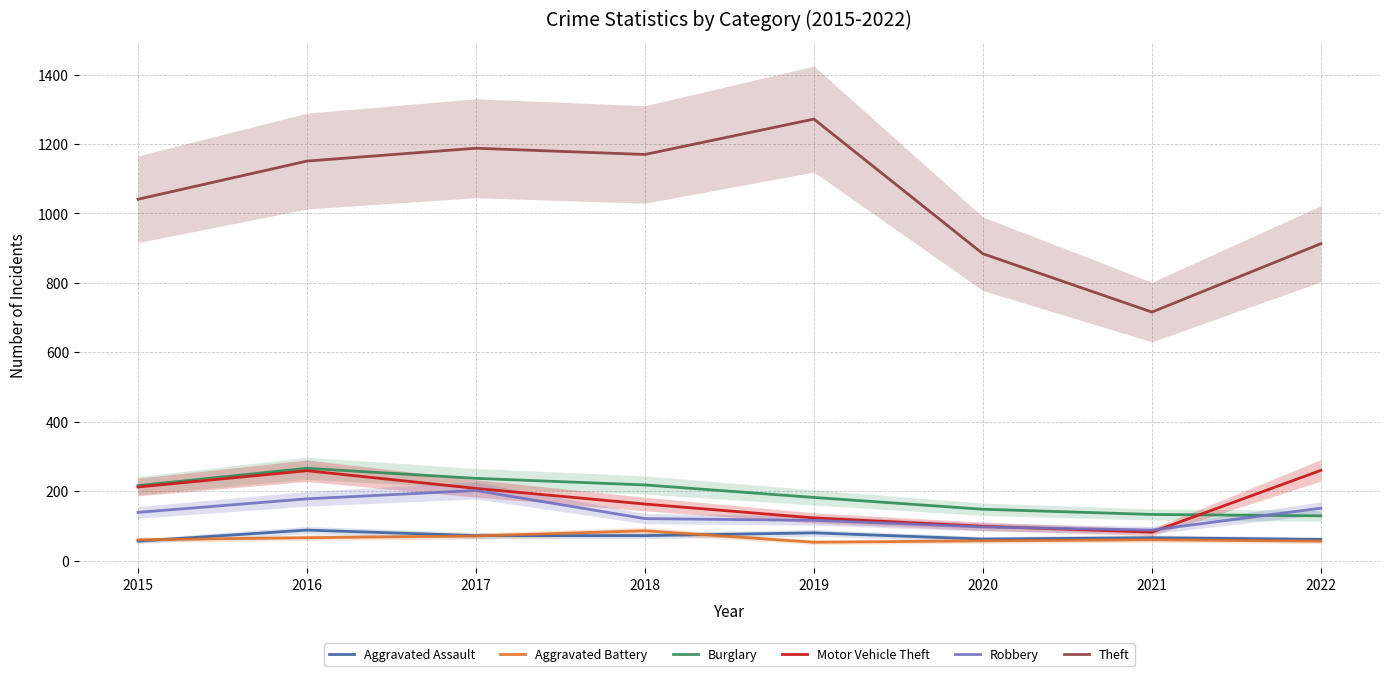

Rank the categories by Motor Vehicle Theft value from lowest to highest.

2021, 2020, 2019, 2018, 2017, 2015, 2016, 2022